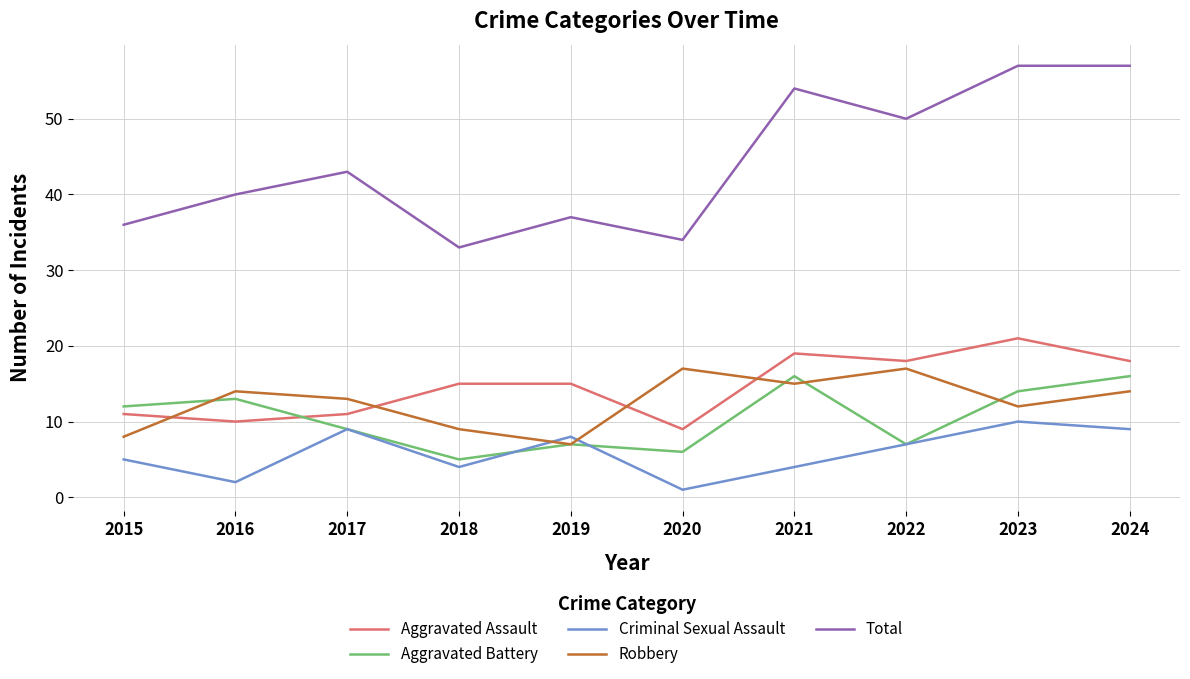

True or false: Total and Aggravated Battery cross at least once.

False